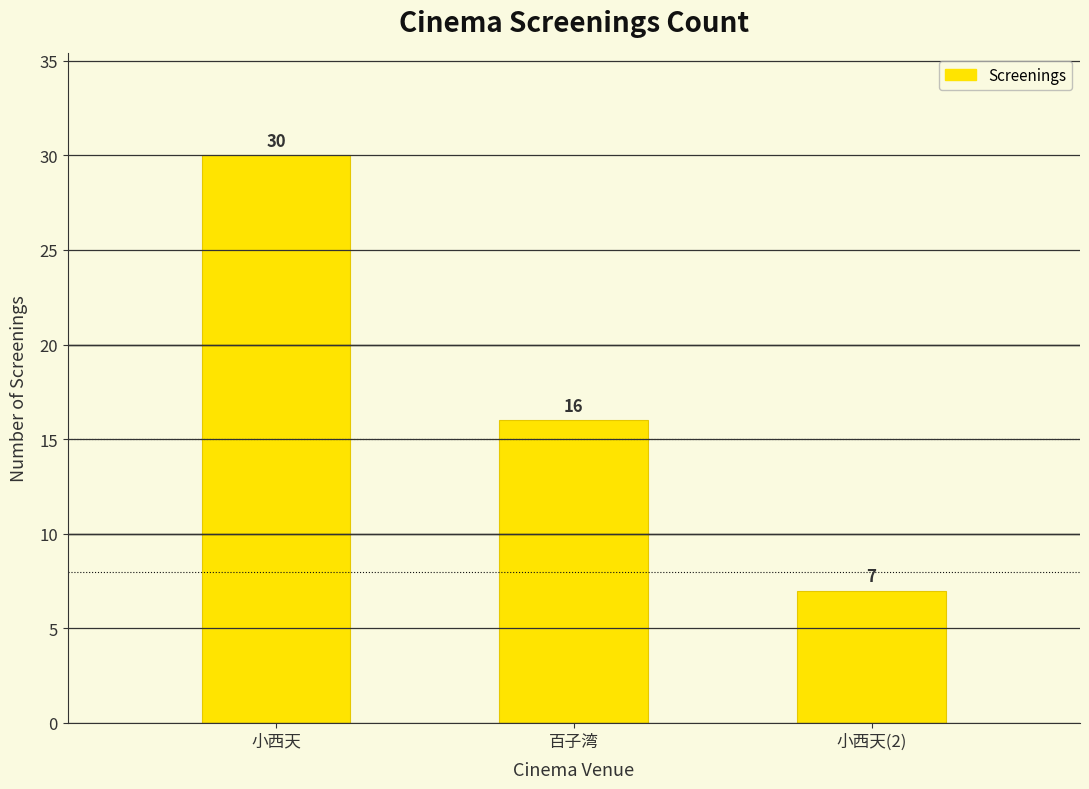

True or false: the data shows 30 at 小西天.

True